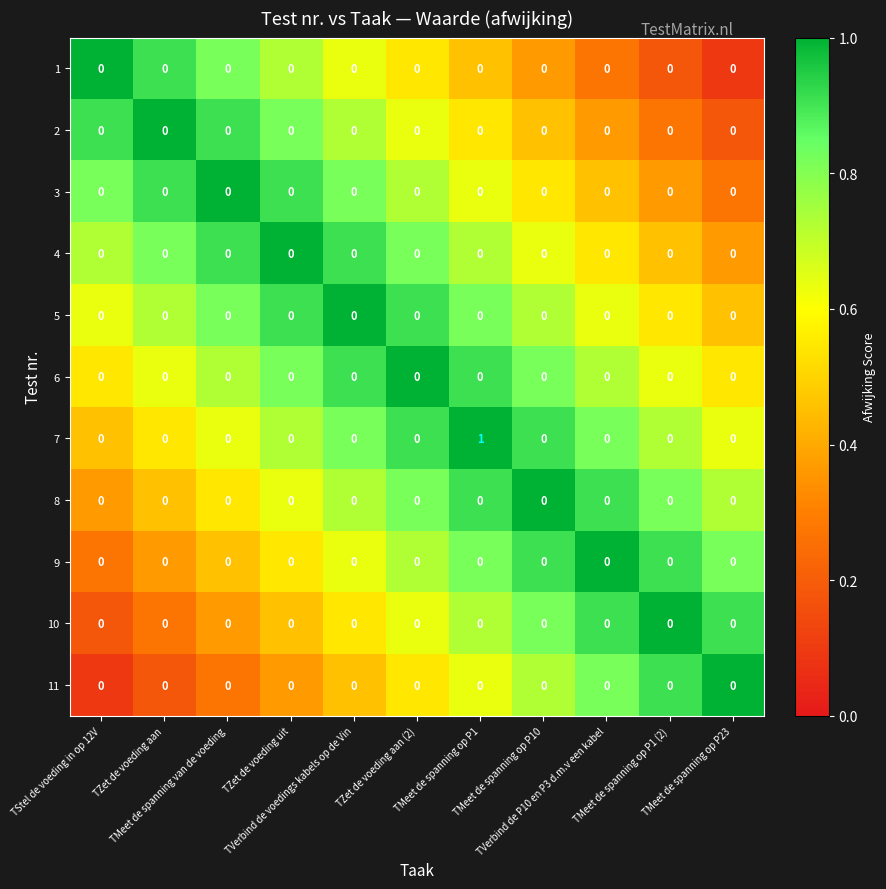

What is the total value across all series at TMeet de spanning op P10?

0